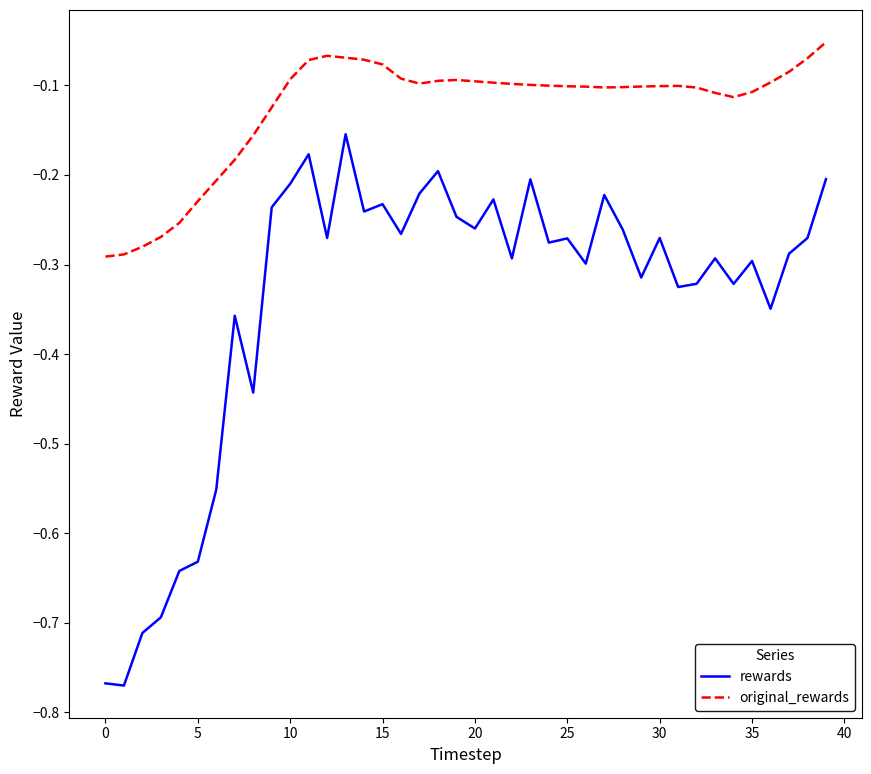

True or false: rewards and original_rewards intersect in this chart.

False